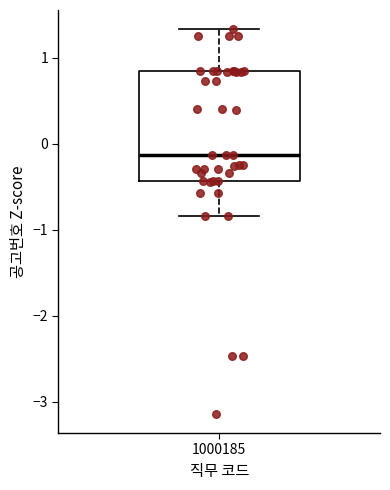

Transcribe this box plot: give where the median line is, the range the box spans, and where the two whiskers end, as read against the y-axis. The values are not printed on the chart, so give them approximately, as read against the axis.

median -0.1, box -0.4 to 0.8, whiskers -0.8 to 1.3